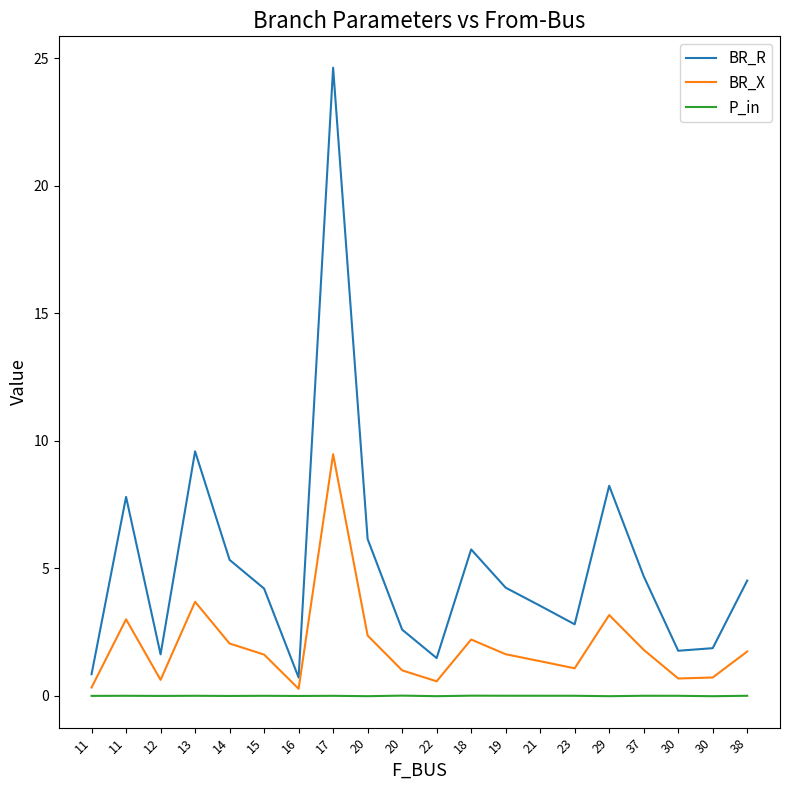

Does the chart display data point markers on the line(s)?

No